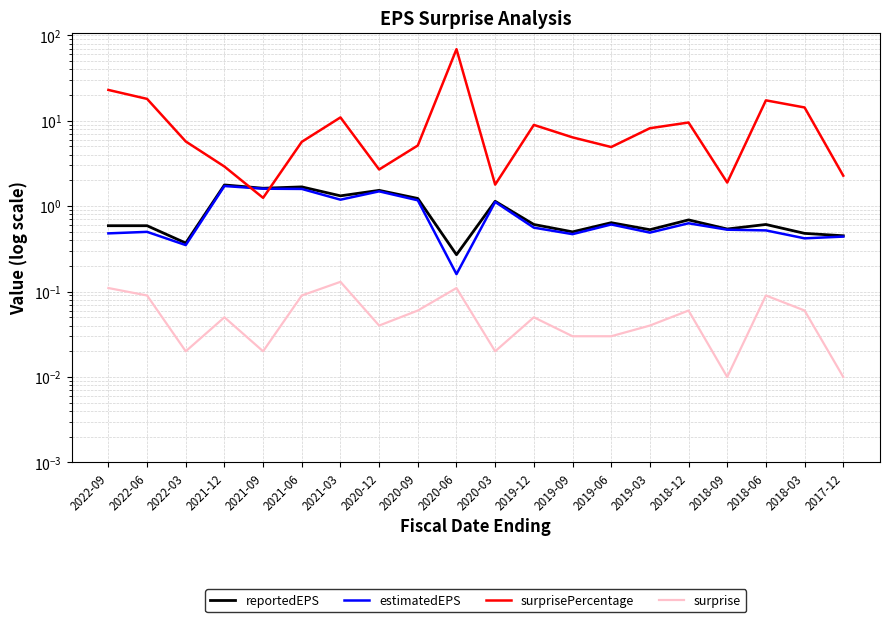

What is the difference between the maximum and second lowest values in the estimatedEPS series?

1.4